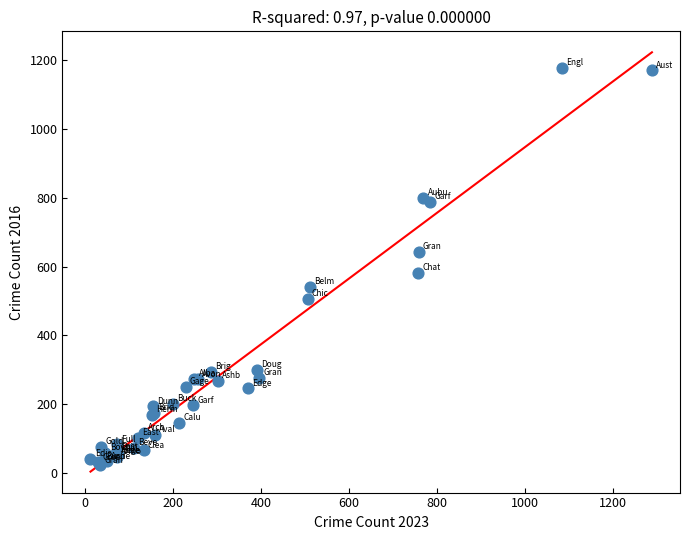

What Y value in the scatter plot is closest to 600?

583